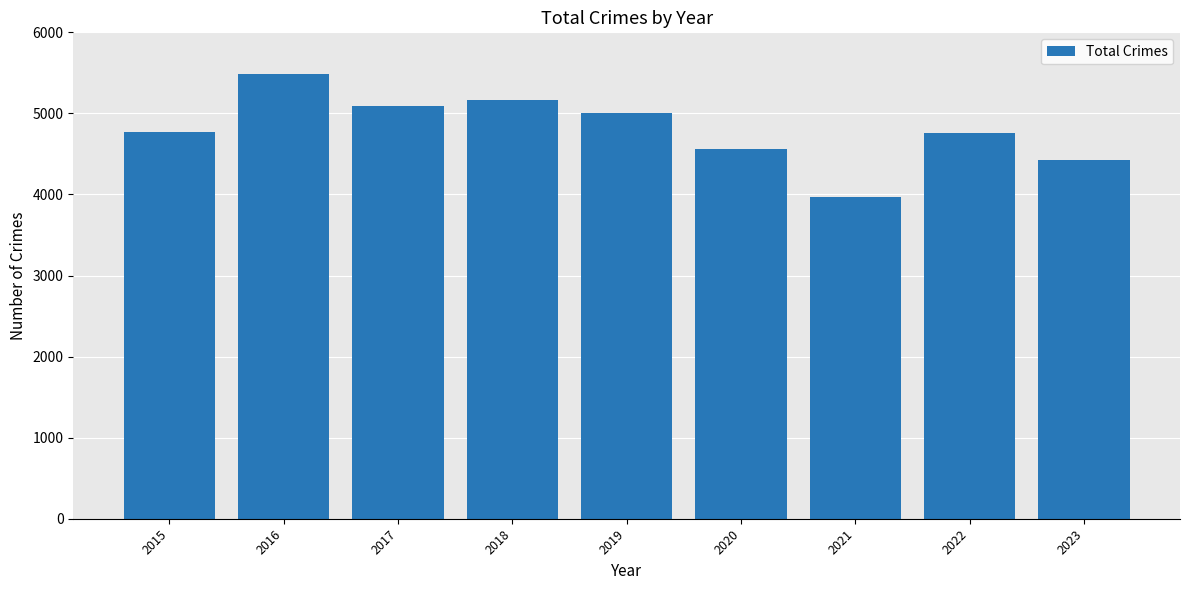

What is the change in value from 2015 to 2021?

-800